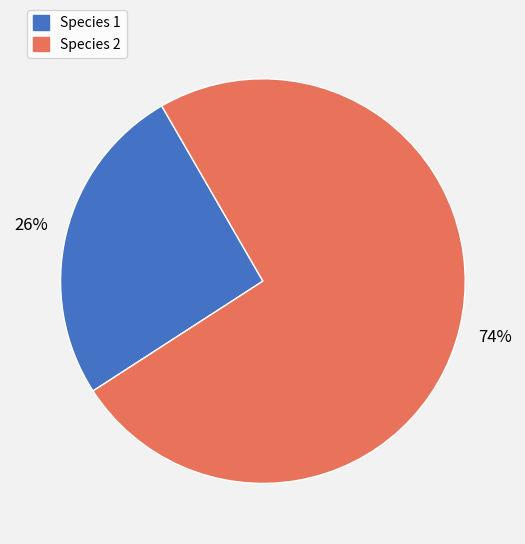

To the nearest percent, what percentage of the pie is Species 2?

74%